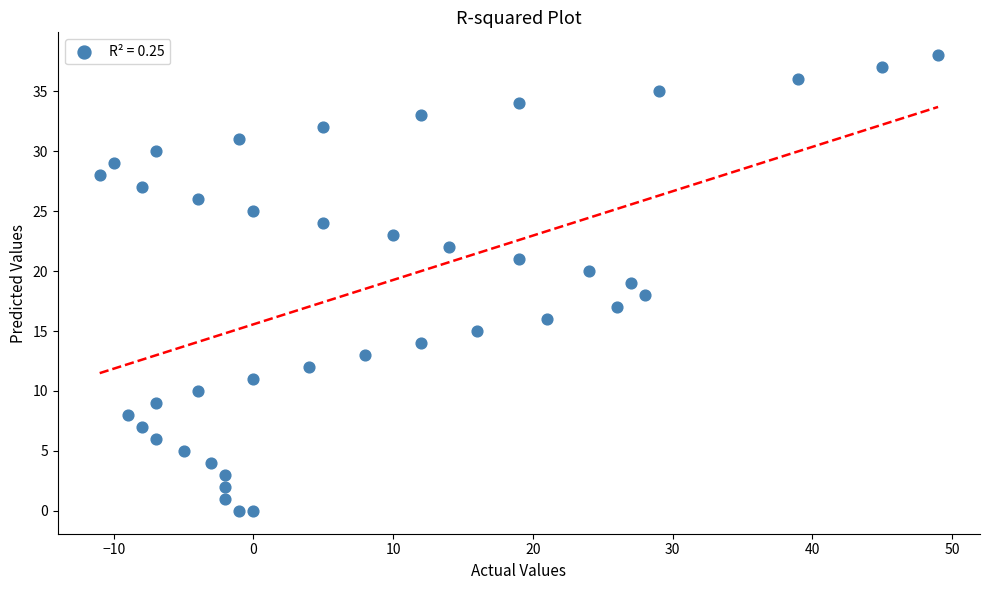

What is the range of X values (max minus min)?

60